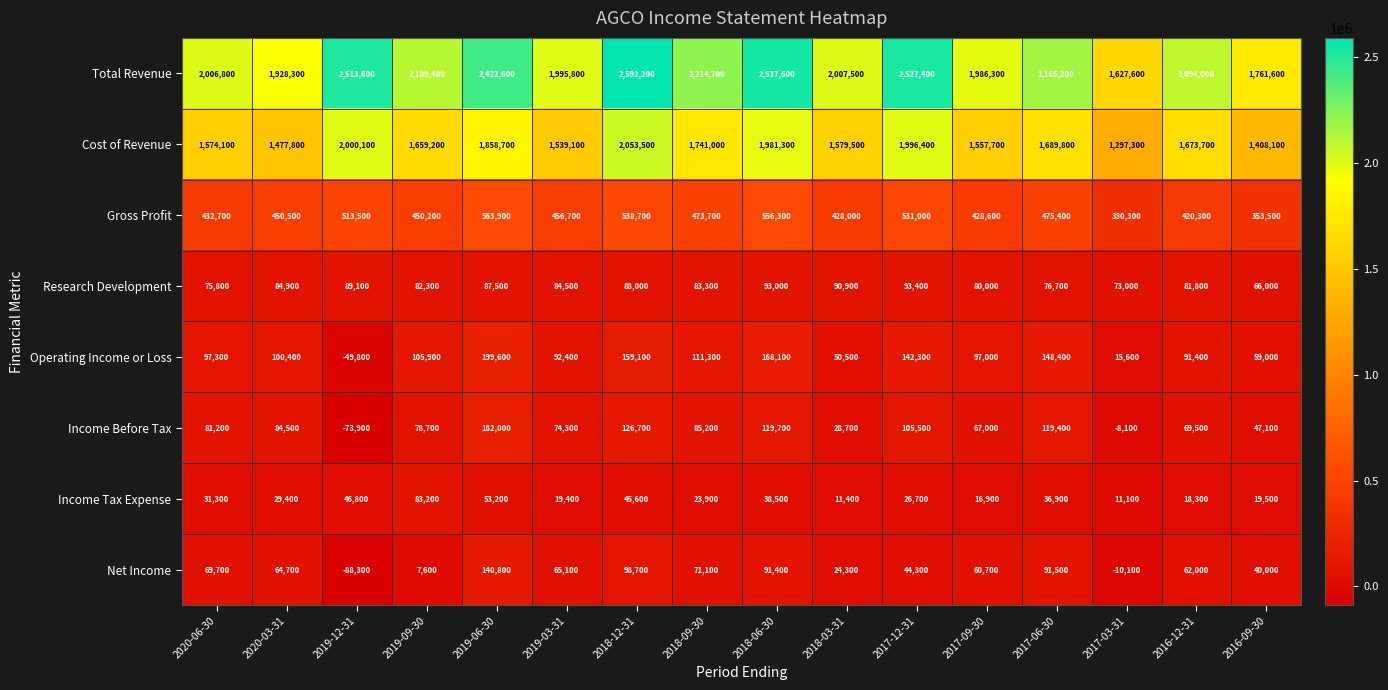

At which label is Total Revenue closest to 2109900?

2019-09-30